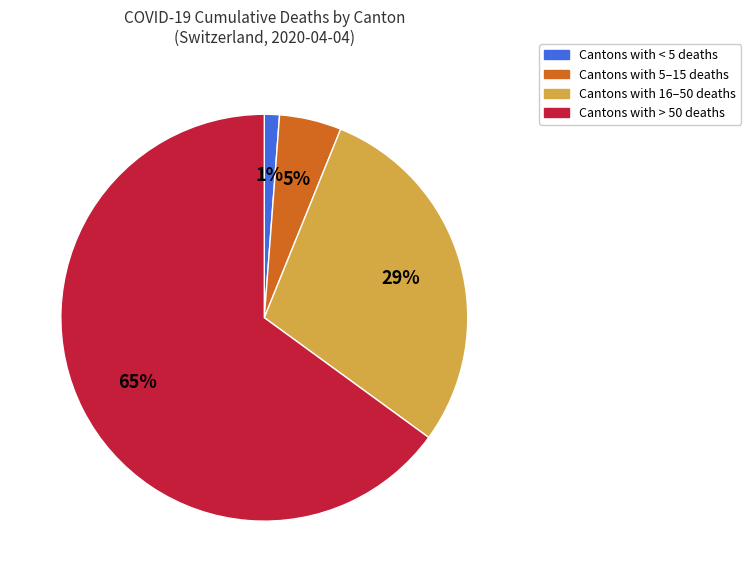

What is the majority slice?

Cantons with > 50 deaths